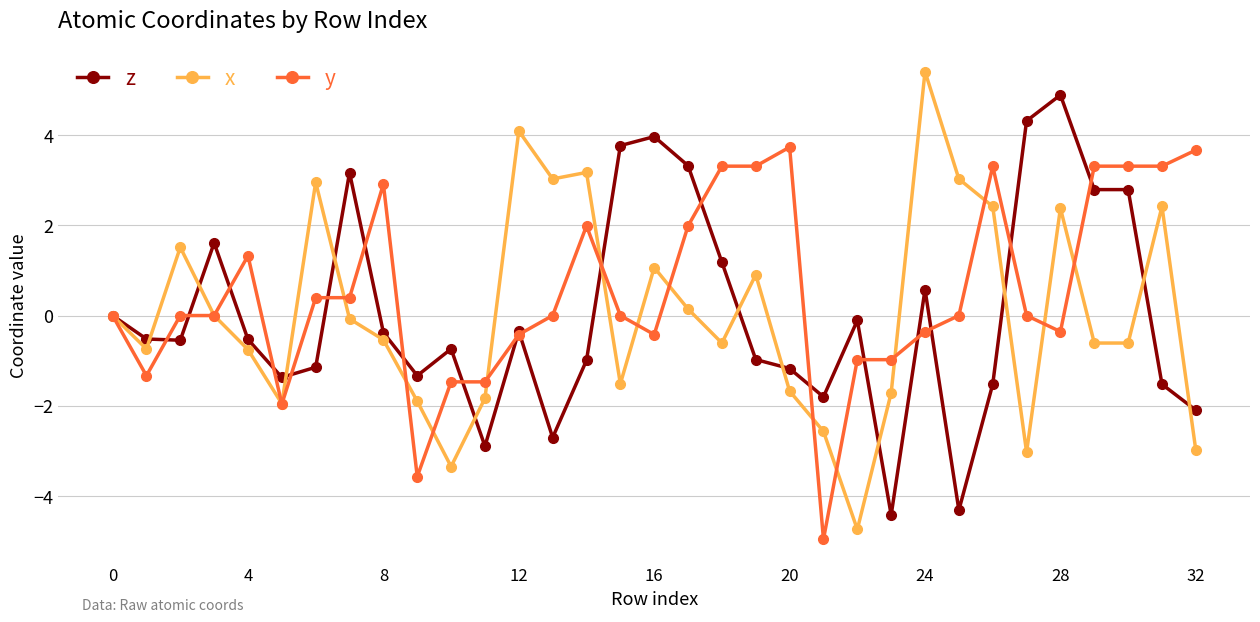

Does the chart display data point markers on the line(s)?

Yes